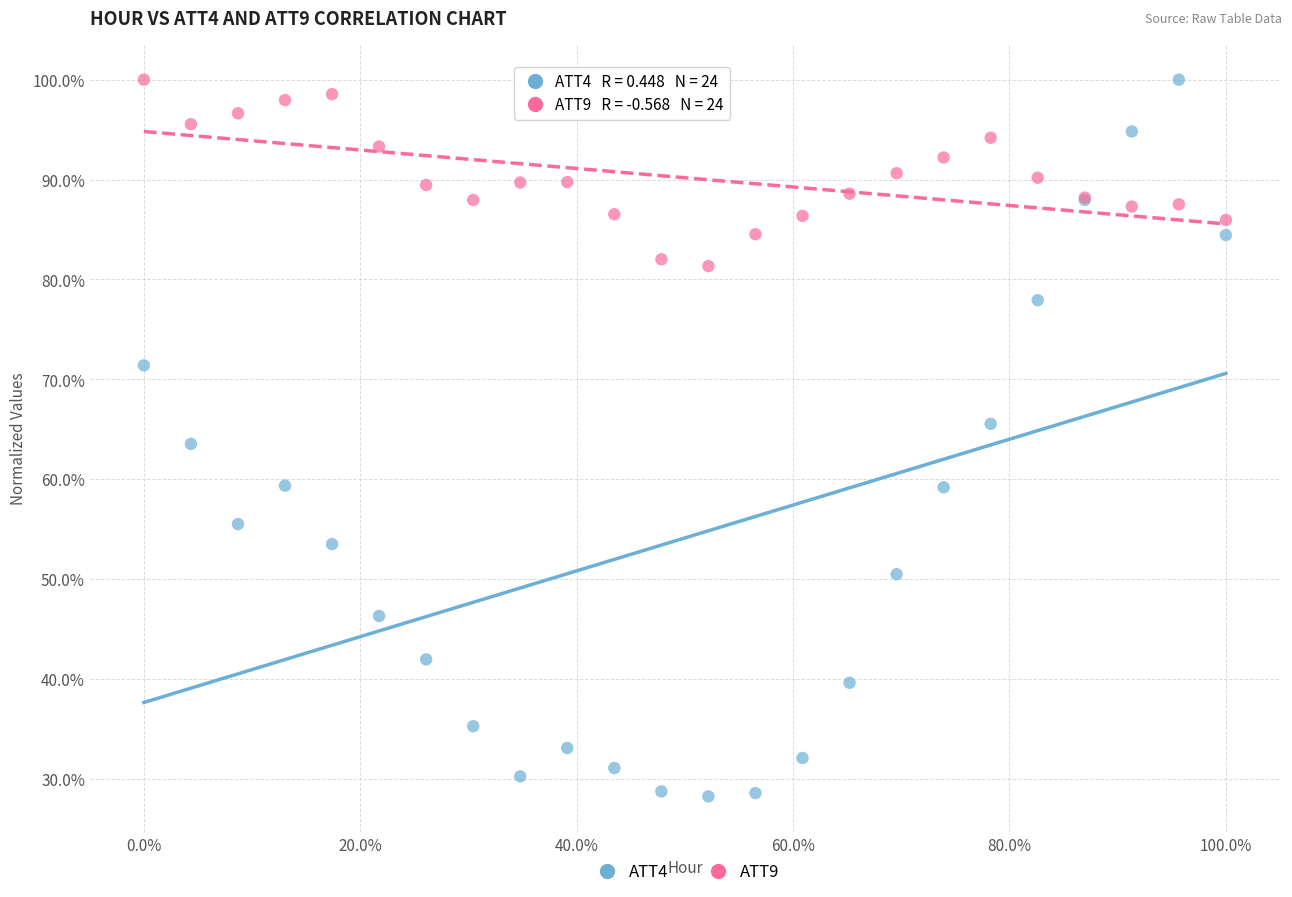

What are all the series names shown in the legend?

ATT4, ATT9